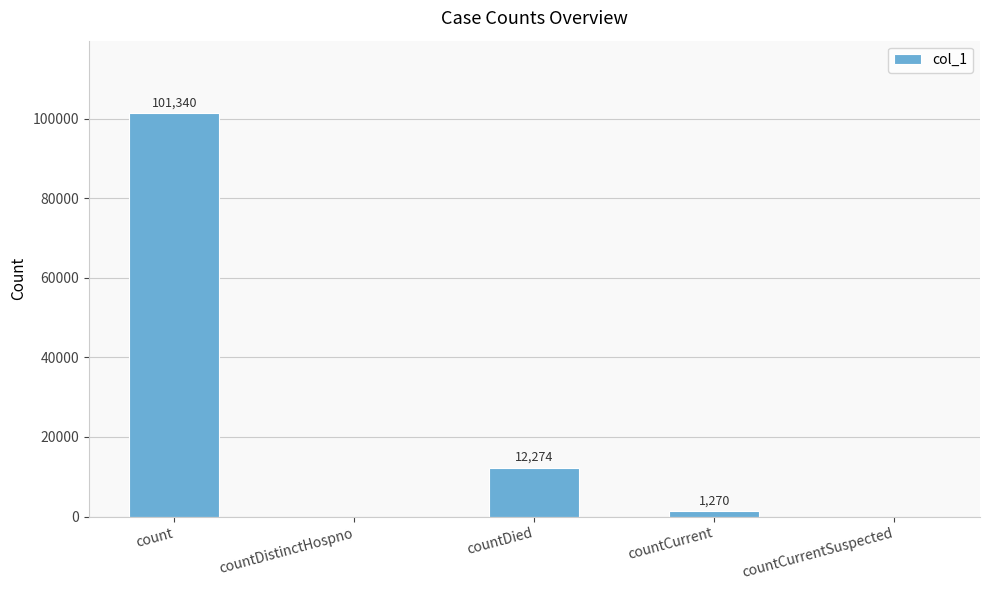

What value does the data have at count, to the nearest 50?

101350